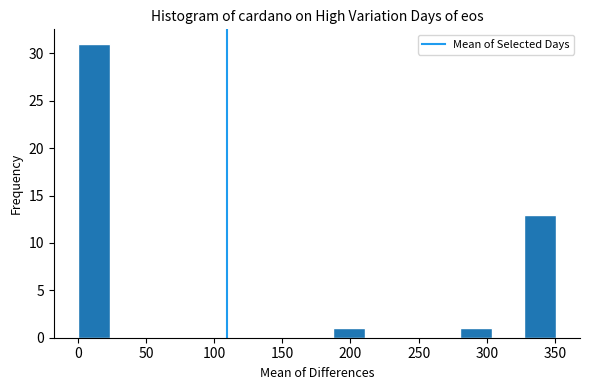

Which range on the x-axis has the tallest bar?

0 to 25